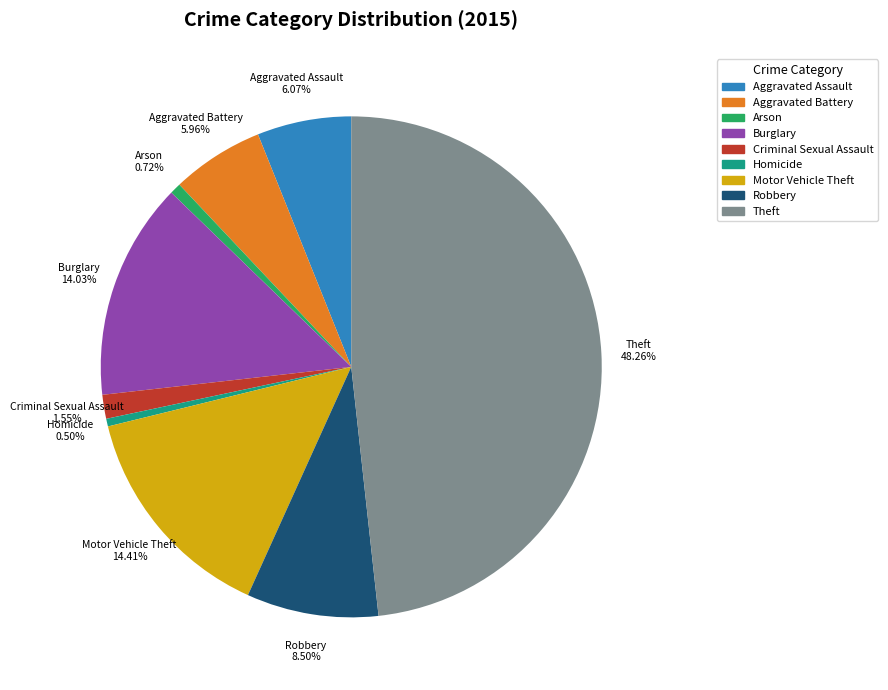

Which slice is the largest?

Theft